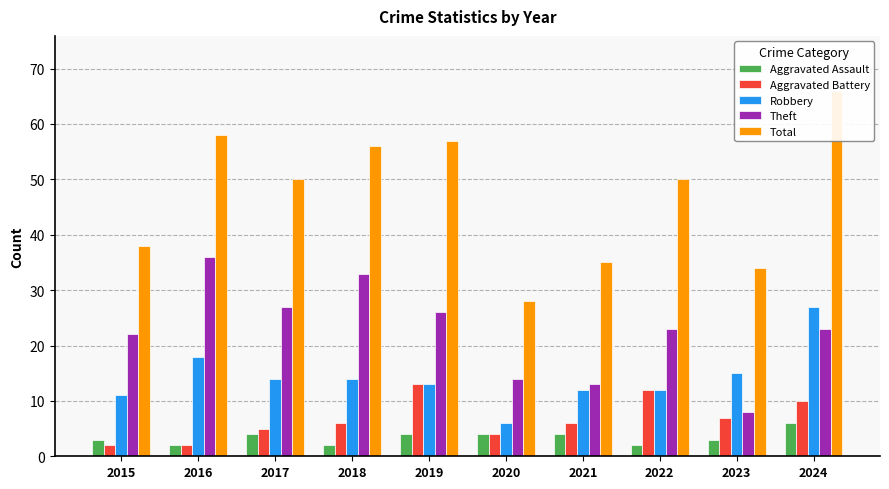

At 2020, list the series in order from largest to smallest.

Total, Theft, Robbery, Aggravated Assault, Aggravated Battery